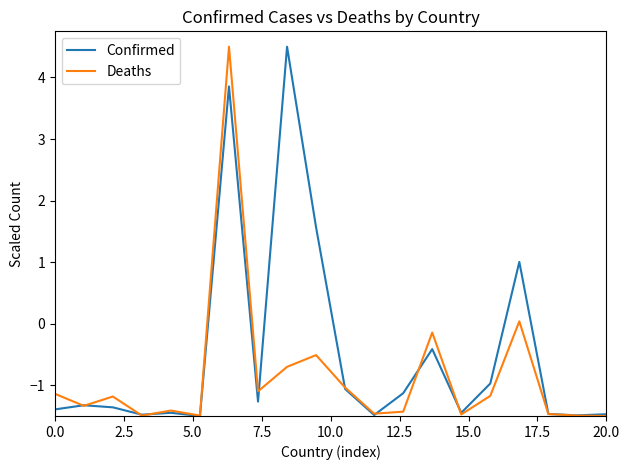

How many lines are shown in the chart?

2